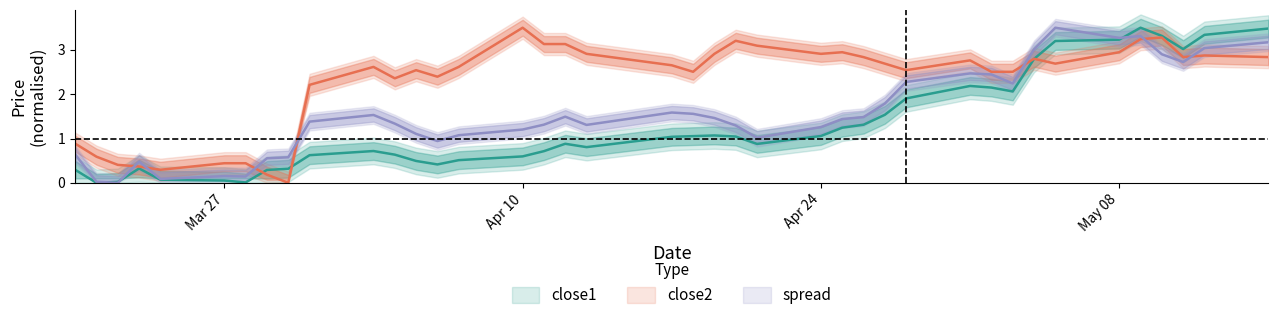

Read the spread value at 2017-04-20.

1.3